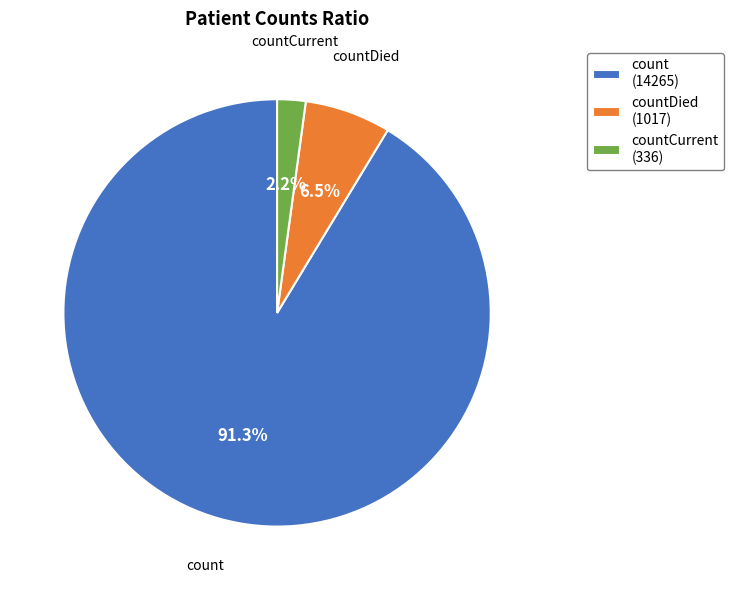

Which slice is the smallest?

countCurrent (336)